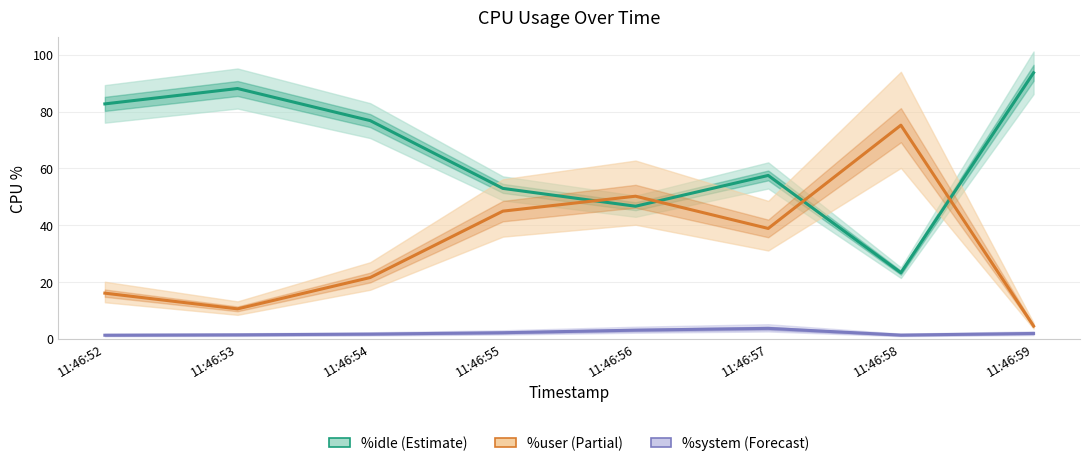

Which category has the highest value across all series?

11:46:59